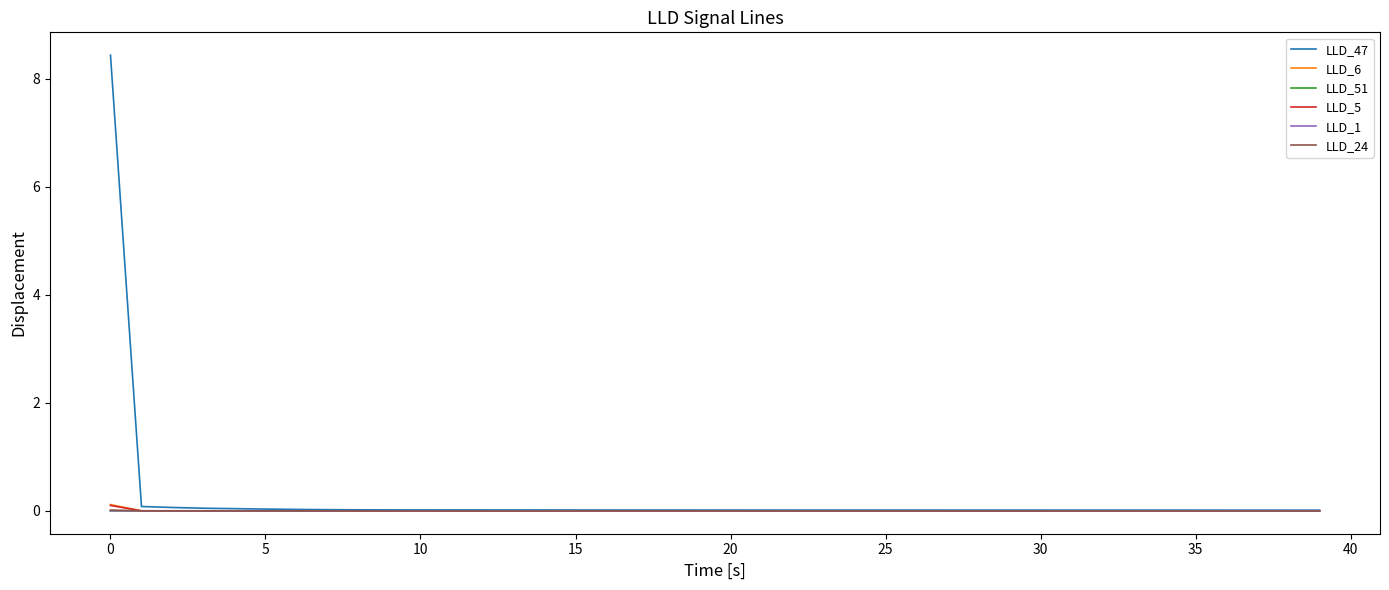

What is the maximum value shown in the chart?

8.4